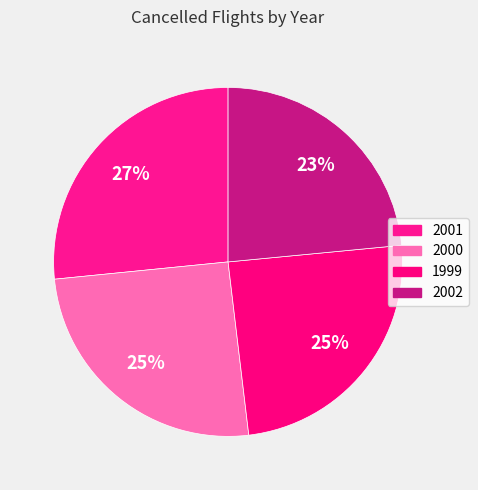

What is the largest slice in the pie chart?

2001